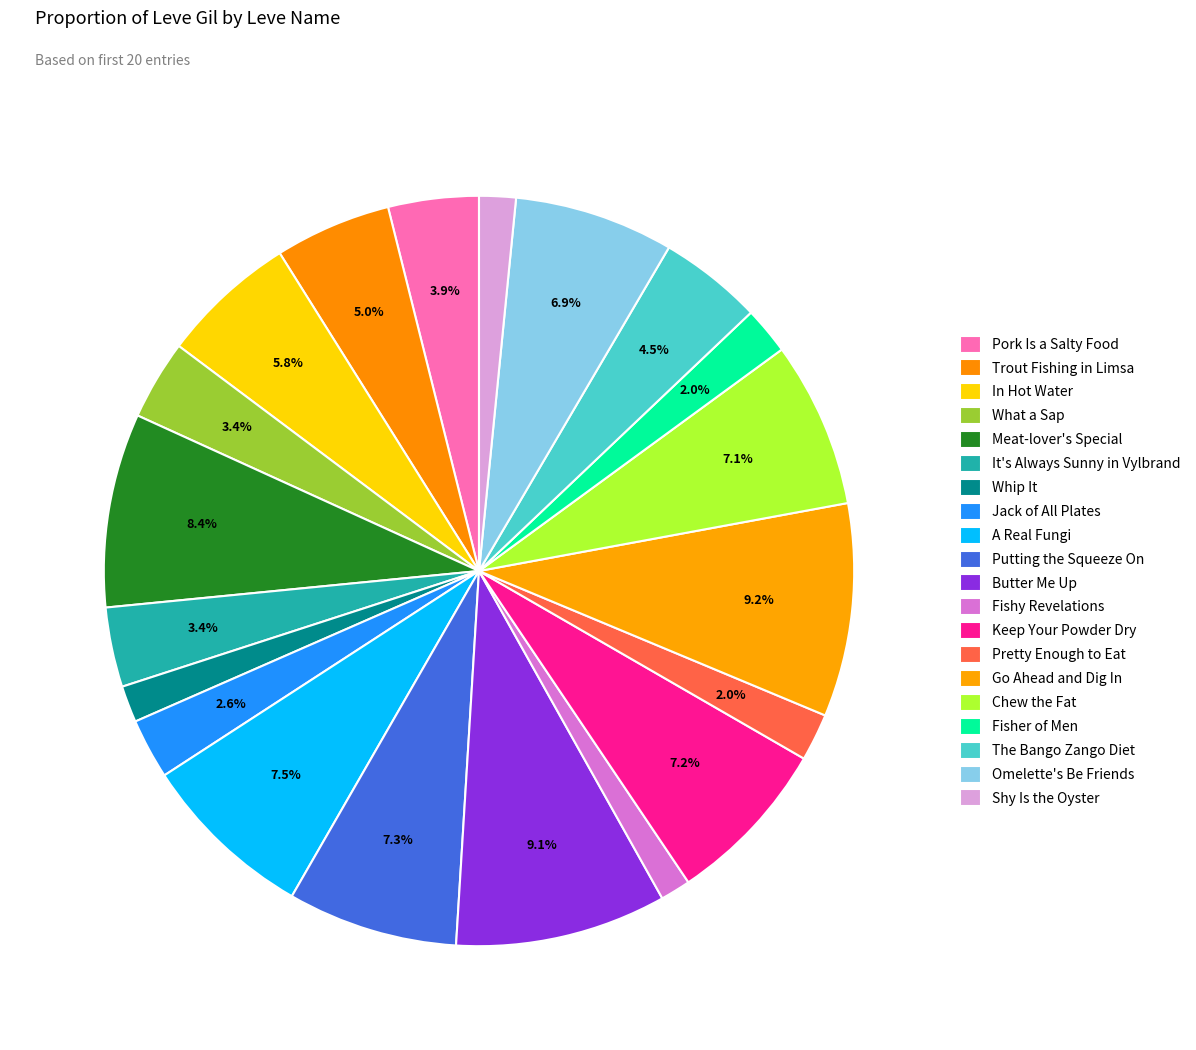

Count the number of slices in the pie.

20